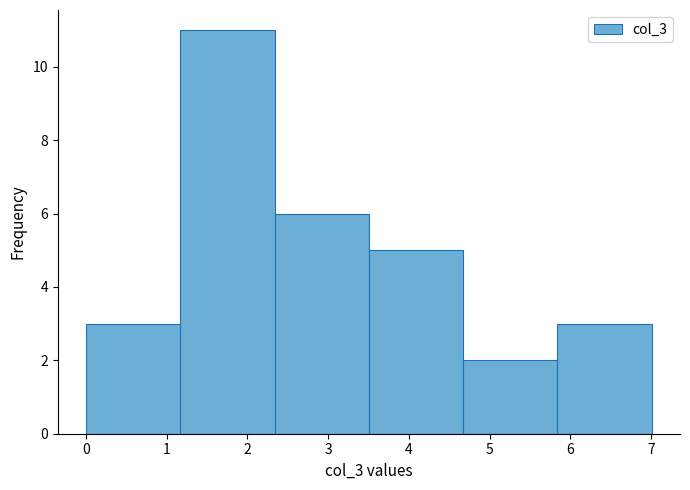

Reading left to right, list every bar in this chart as the range it spans on the x-axis followed by its height. Neither the bar edges nor the heights are printed on the chart, so give them approximately, as read against the axes.

0.0 to 1.2: 3
1.2 to 2.3: 11
2.3 to 3.5: 6
3.5 to 4.7: 5
4.7 to 5.8: 2
5.8 to 7.0: 3